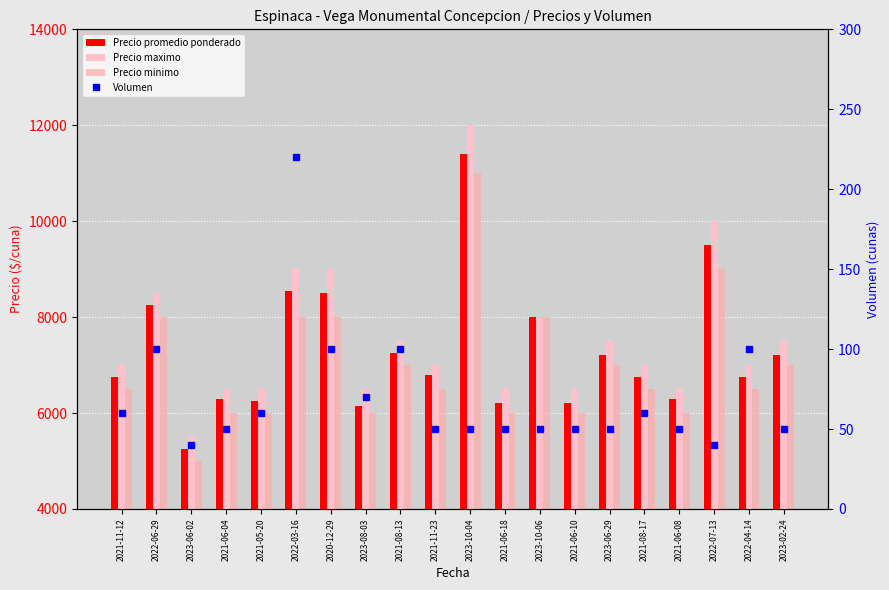

What is the total value across all series at 2021-06-10?

18750